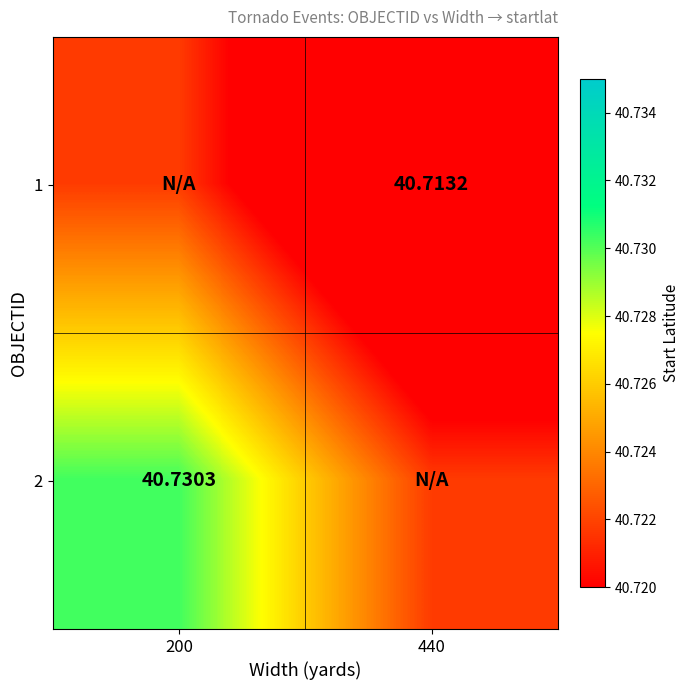

Which series has the widest spread of values?

1